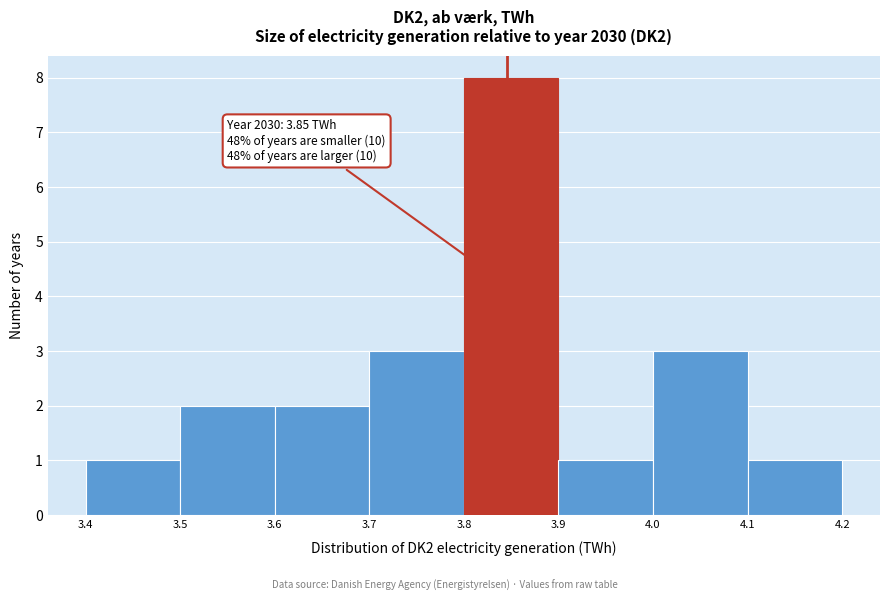

Over which range of the x-axis is the bar tallest?

3.8 to 3.9